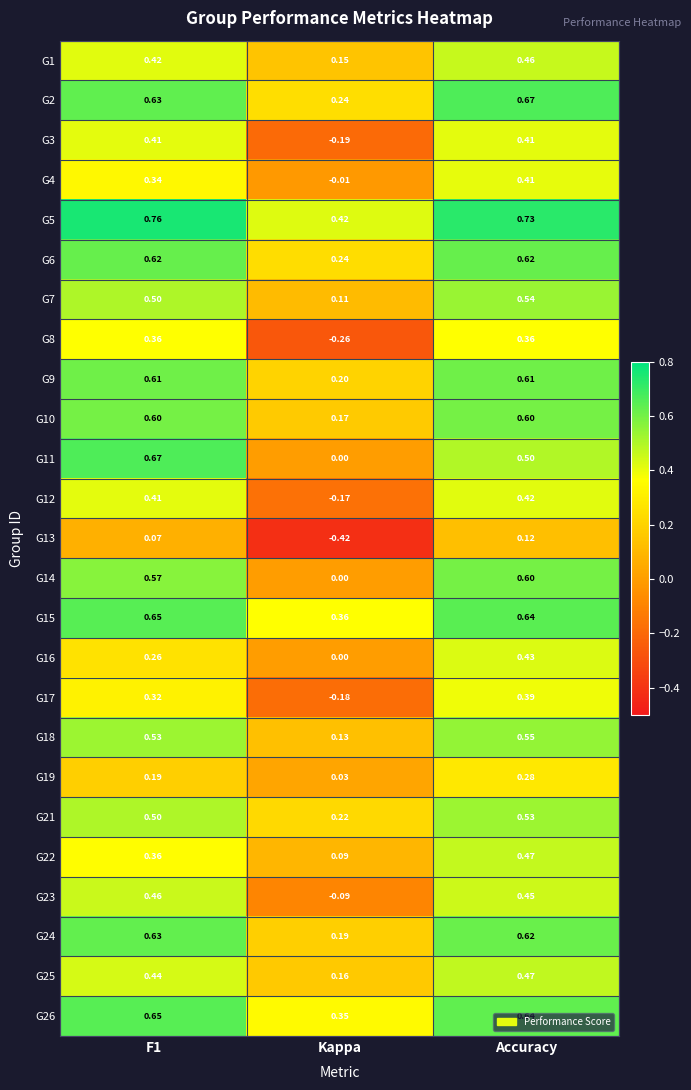

Where is G18 nearest to the value 0?

Kappa